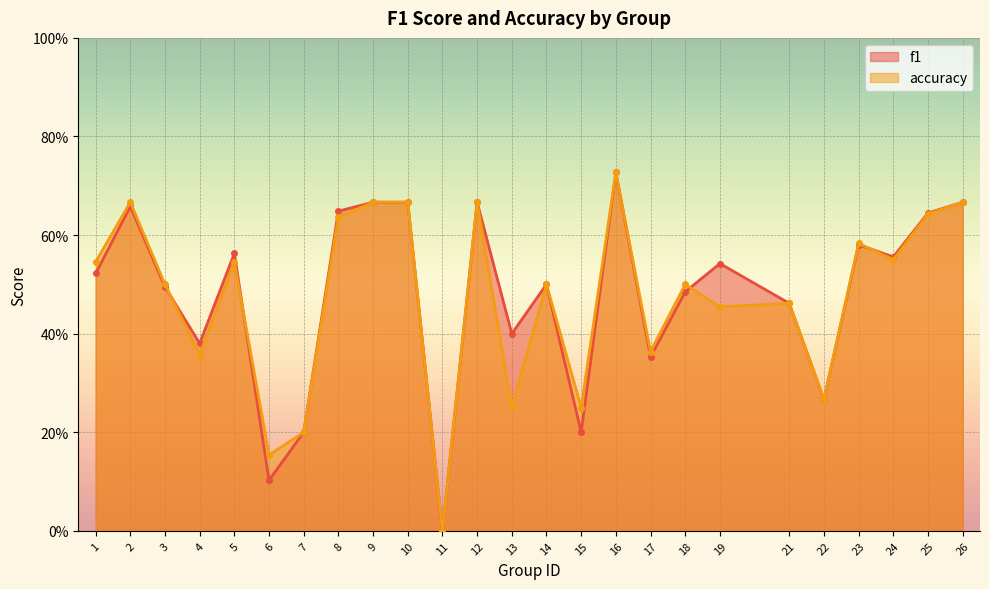

How many intersections are there between f1 and accuracy?

4